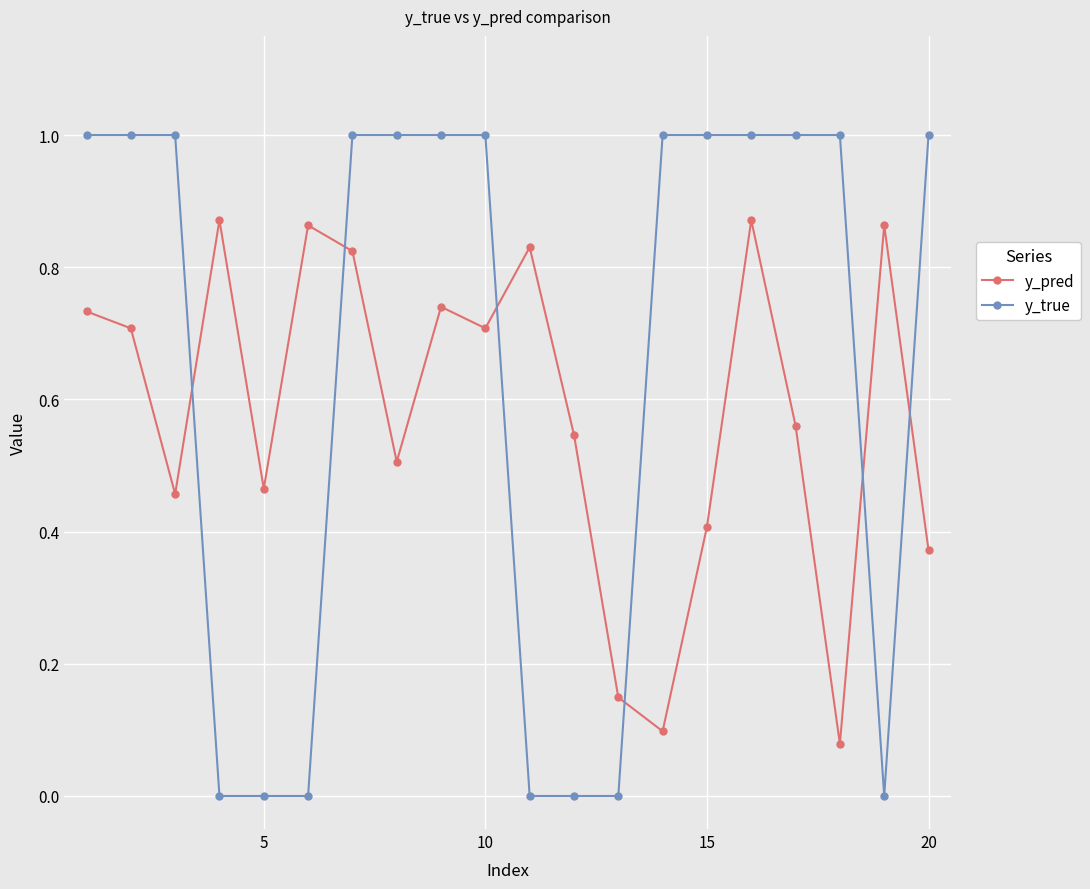

What is the value of the y_true point at the 2nd from the left?

1.0